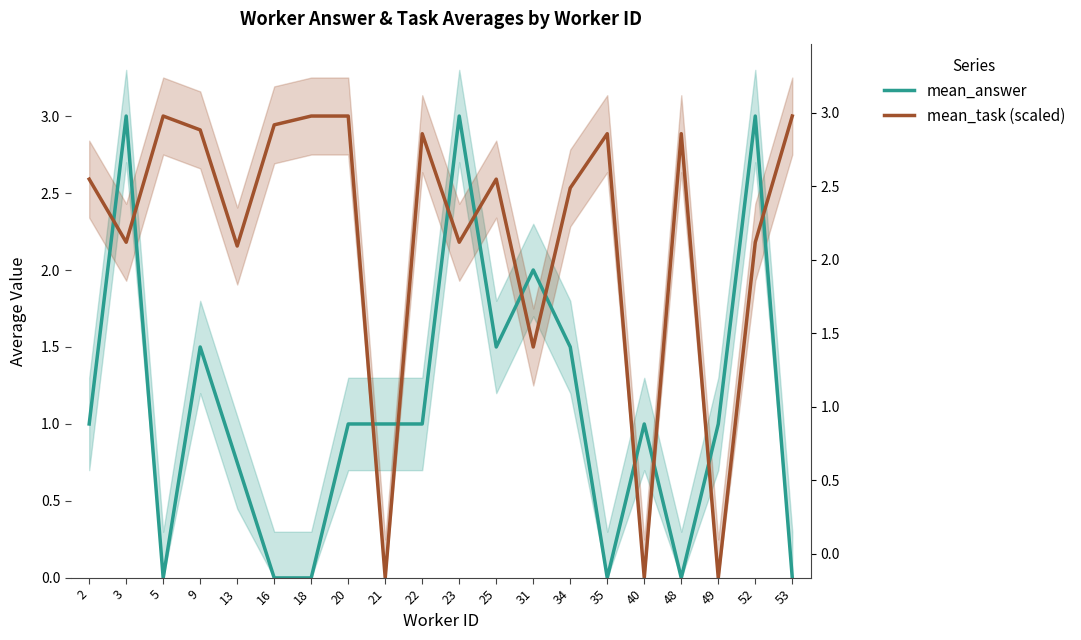

At which label does mean_answer first exceed 1?

3